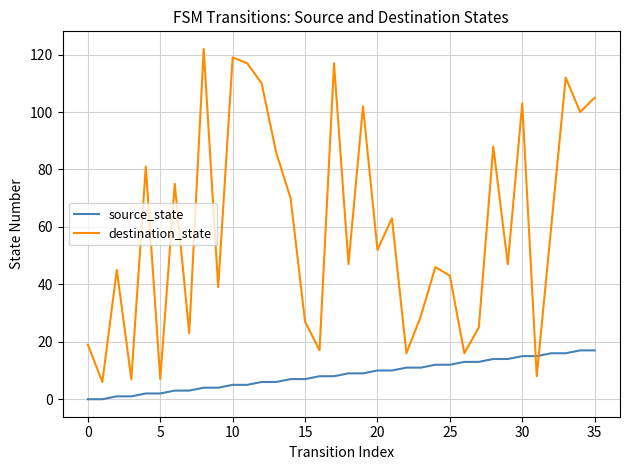

What is the difference between the maximum and minimum values in the destination_state series?

116